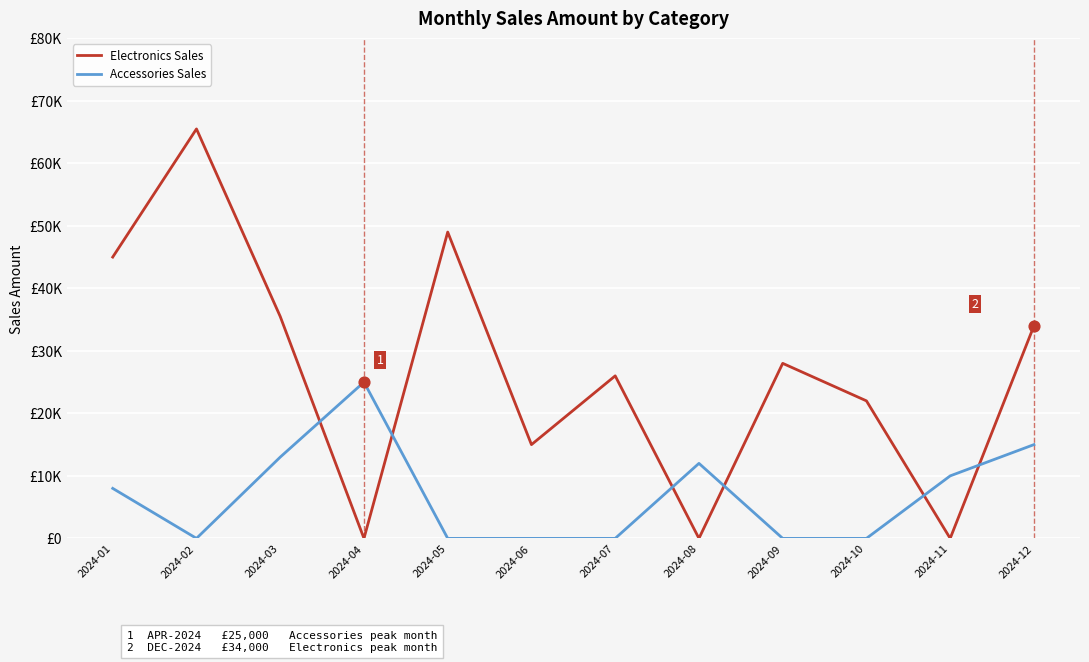

Which series has the largest total across all categories?

Electronics Sales